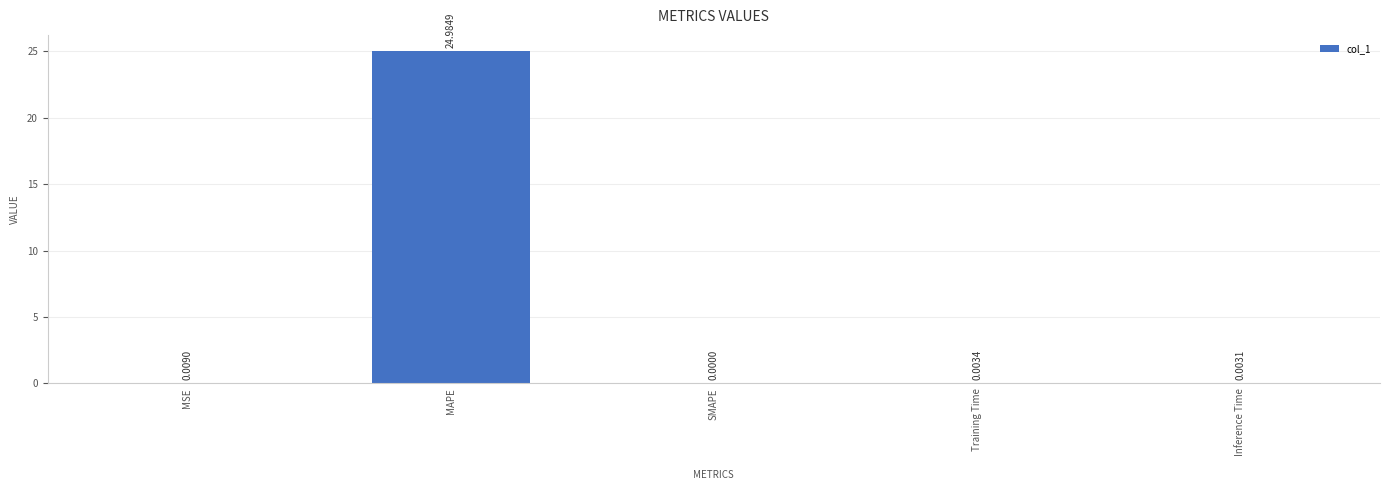

Between Inference Time and MSE, which is larger?

MSE